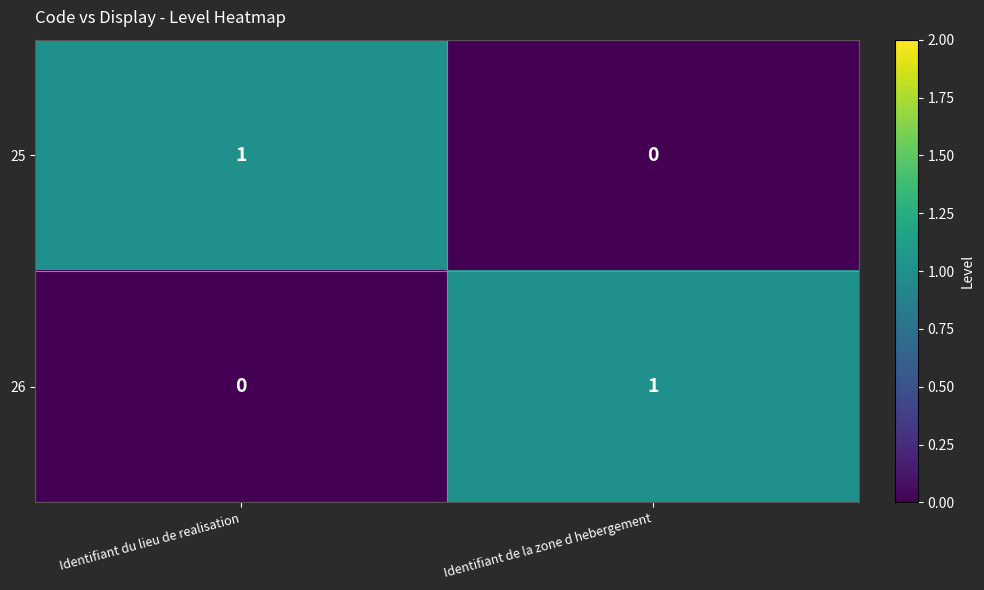

At which label is 25 closest to 0?

Identifiant de la zone d hebergement